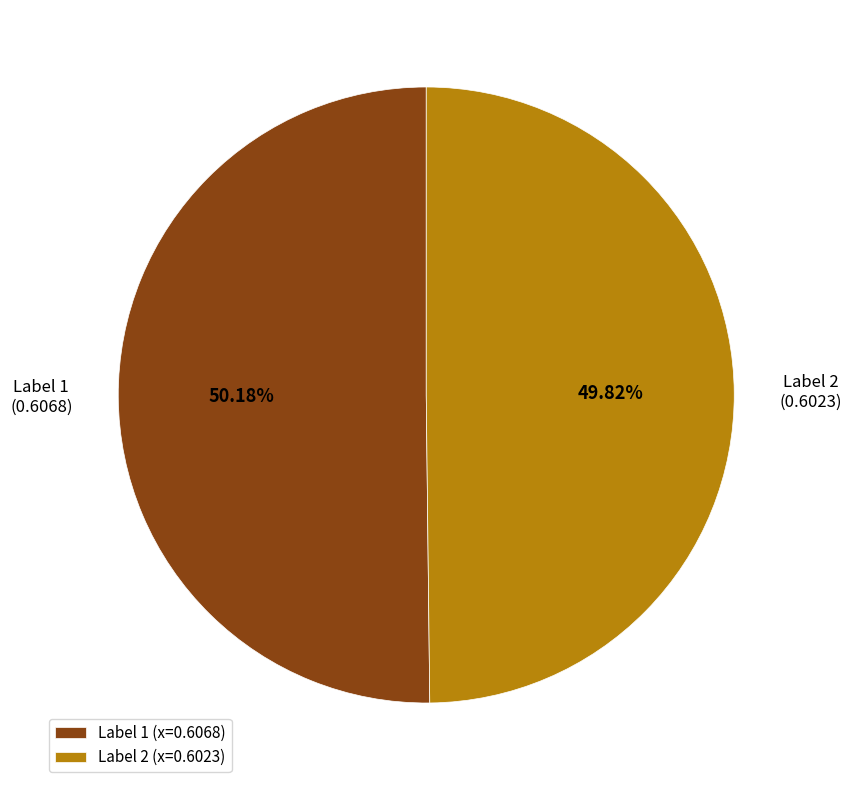

Is there a majority slice in this chart?

Yes